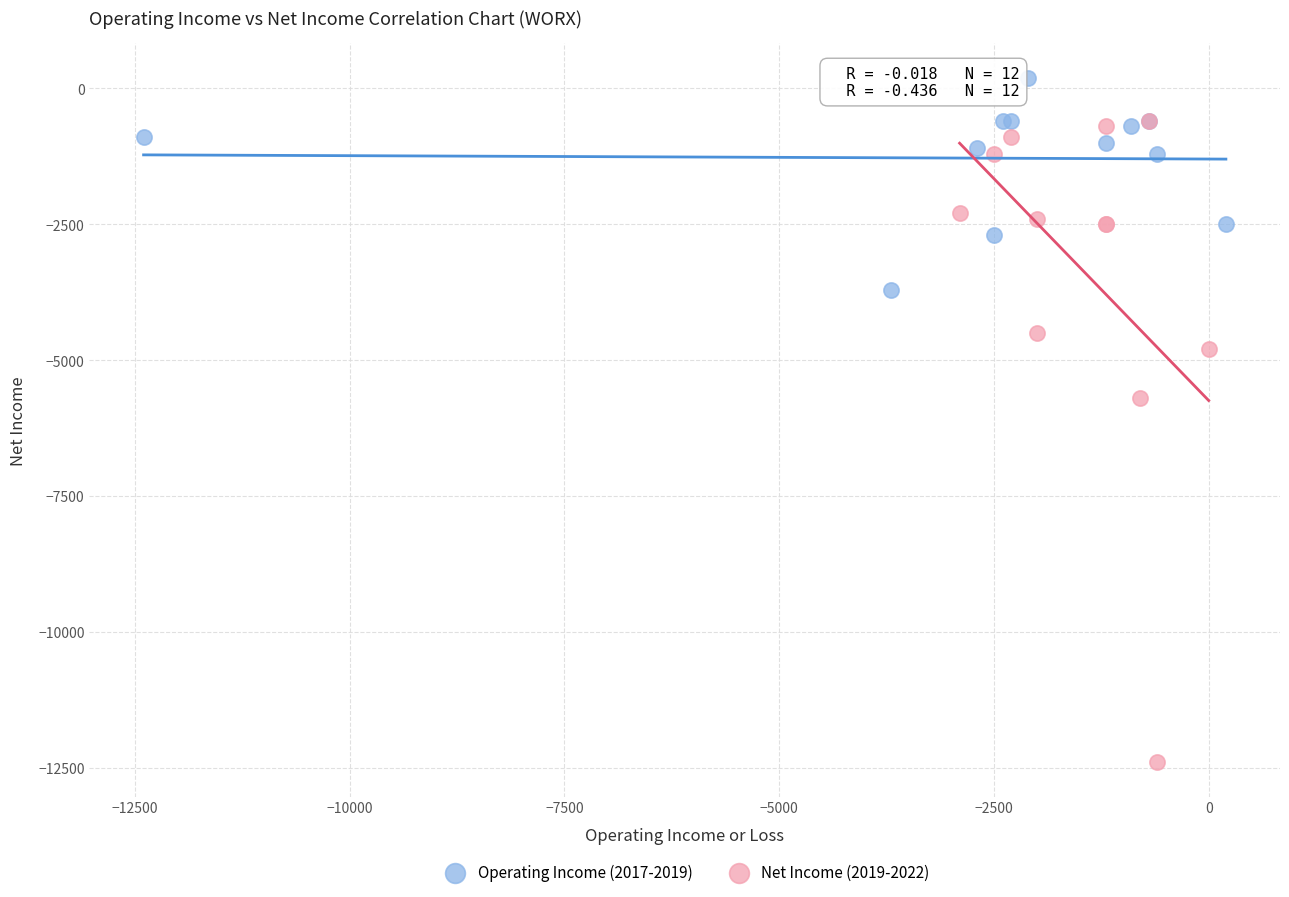

Which series reaches the maximum Y coordinate?

Operating Income (2017-2019)